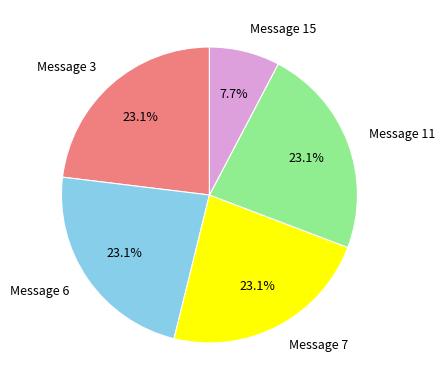

How much of the chart is everything except Message 11?

76.9%